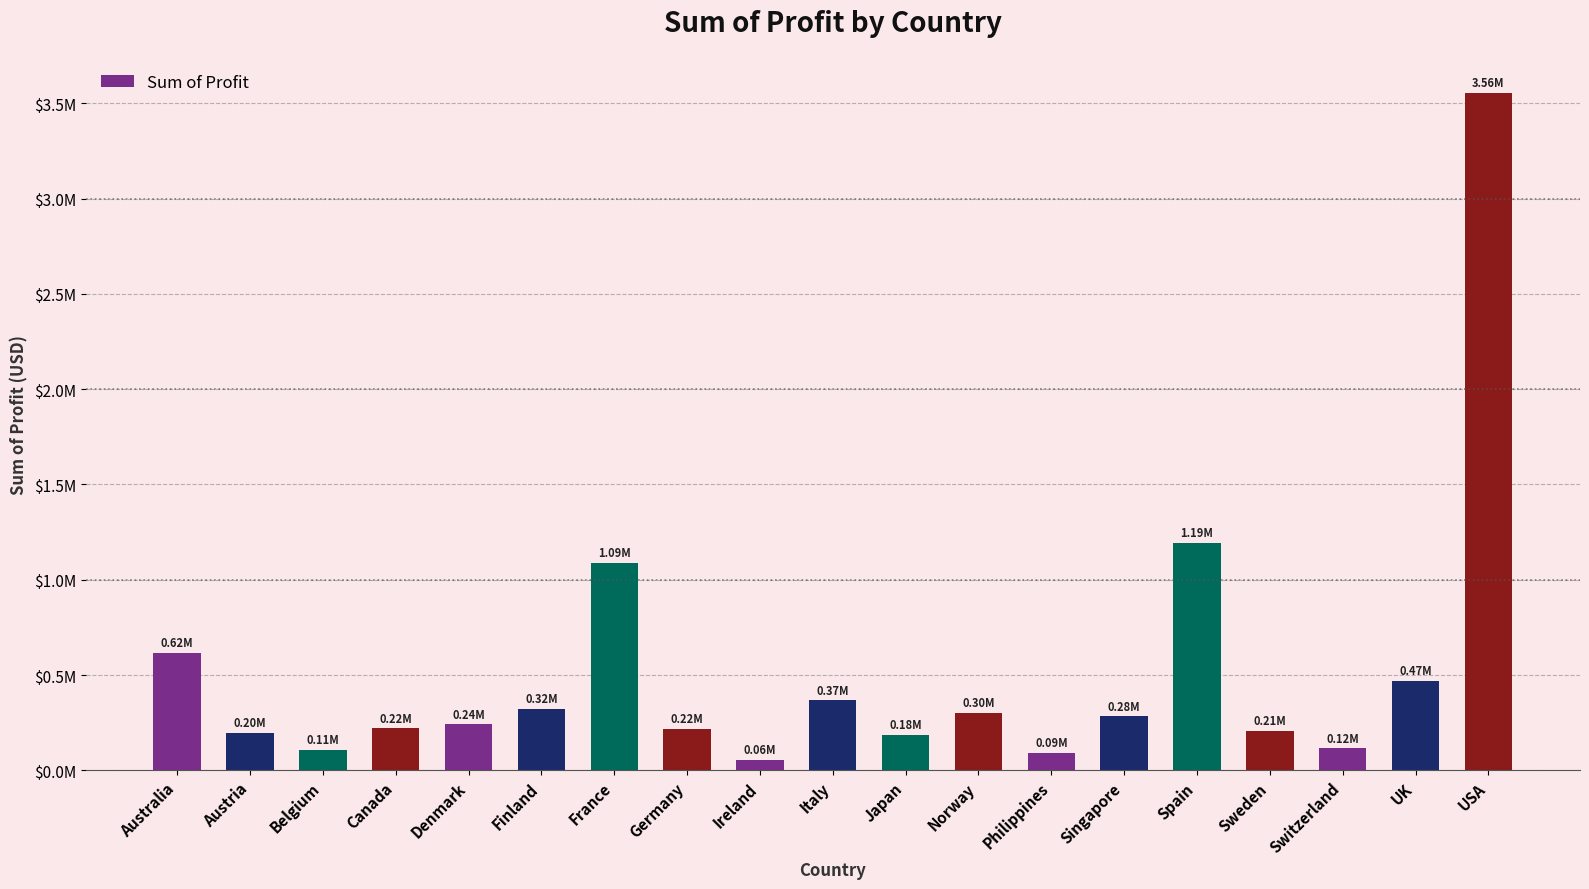

Is it true that the value at Finland is 217204.3?

False